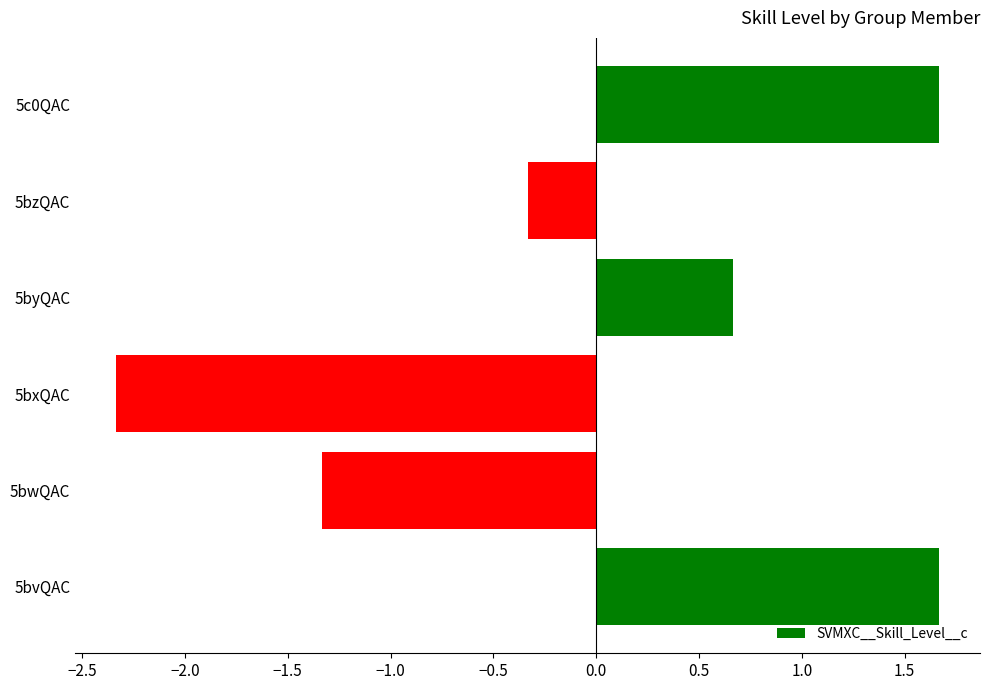

Reading top to bottom, extract all data points from this chart.

5c0QAC=1.7	5bzQAC=-0.3	5byQAC=0.7	5bxQAC=-2.3	5bwQAC=-1.3	5bvQAC=1.7